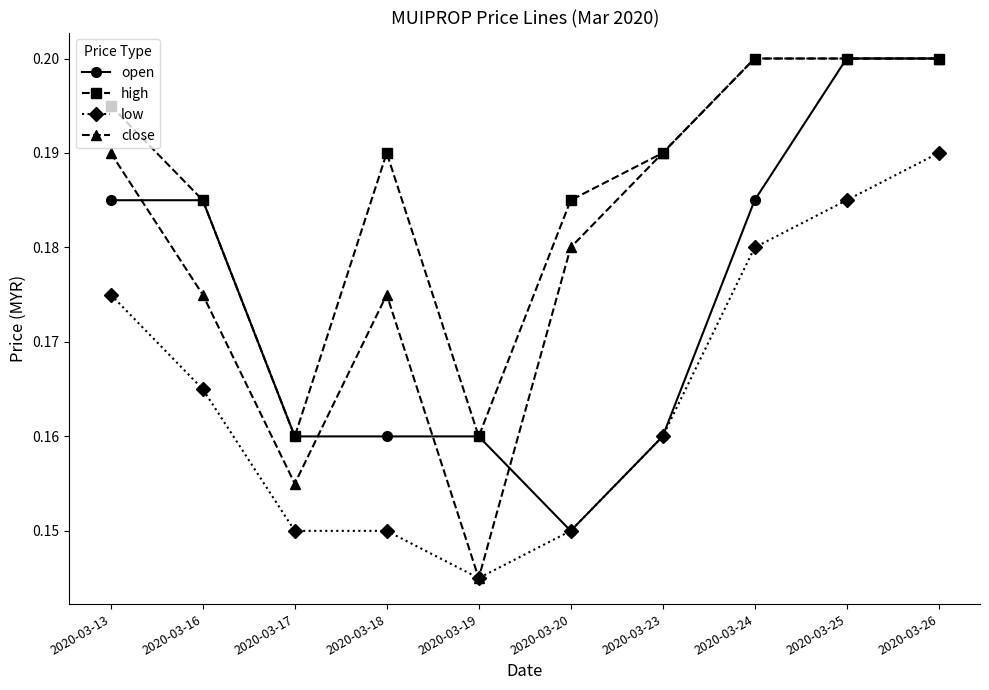

At which category is the sum across all series the highest?

2020-03-26